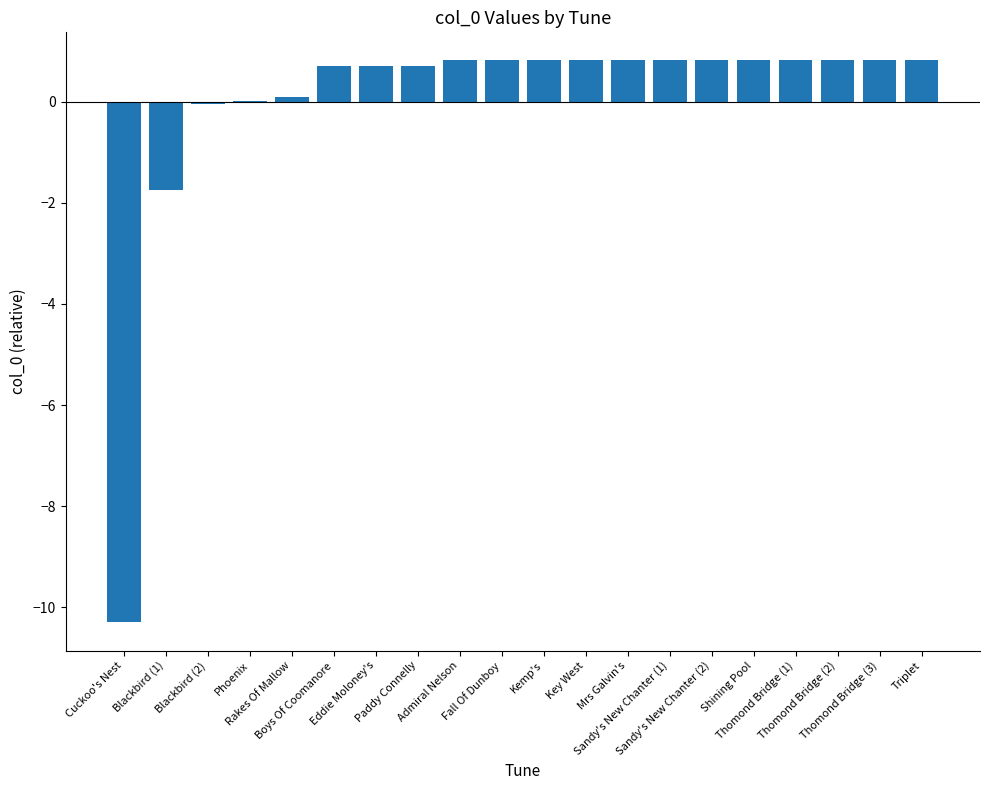

What is the maximum value shown in the chart?

0.8